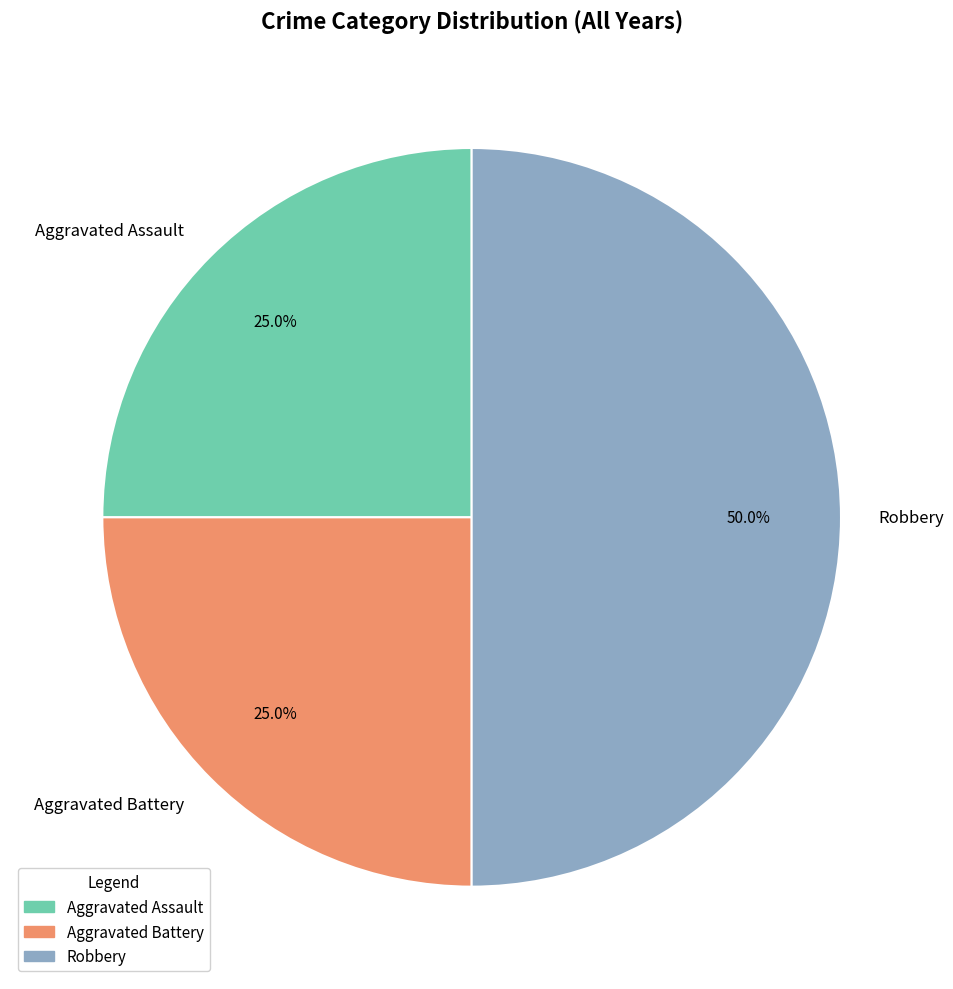

The Aggravated Battery slice represents 25% of the pie. True or false?

True